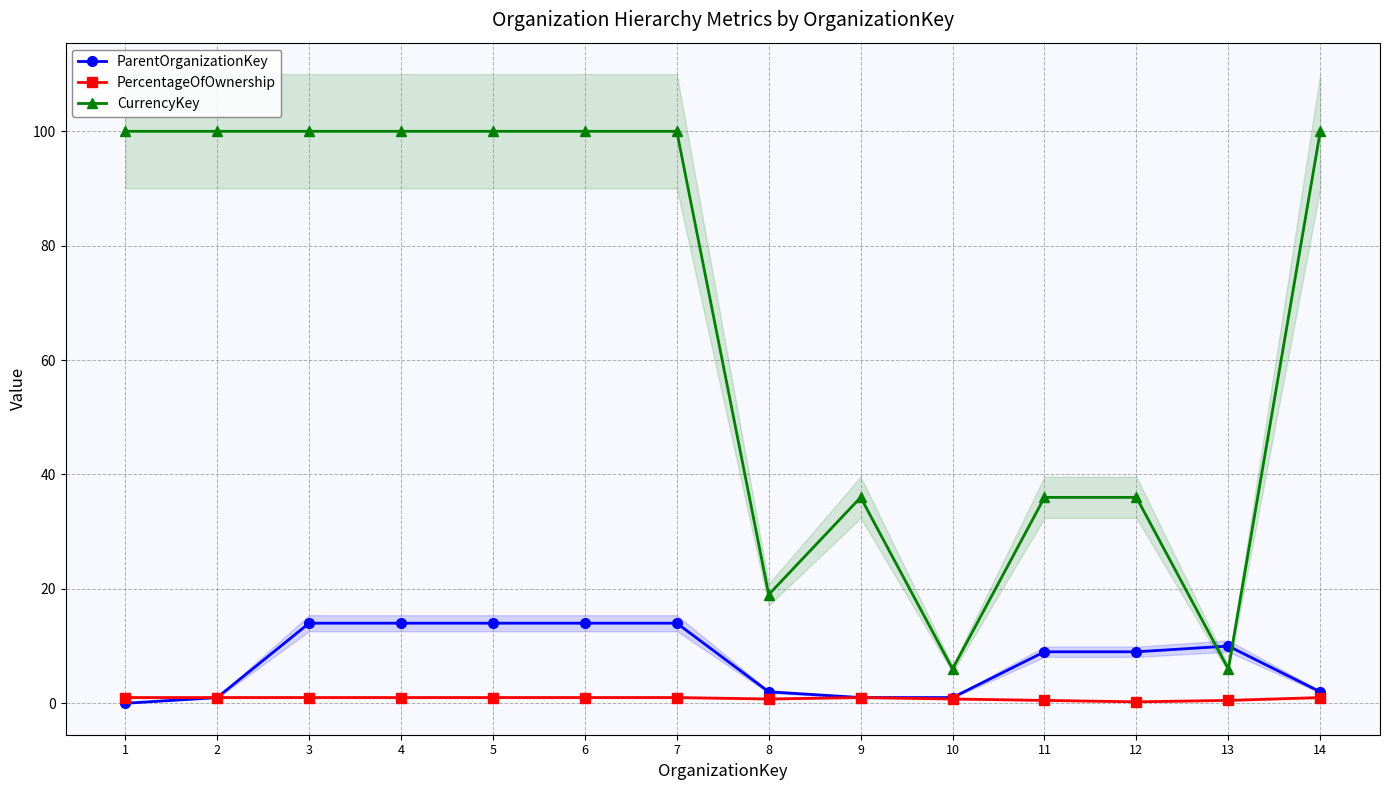

Is it true that PercentageOfOwnership equals 0.6 at 14?

False